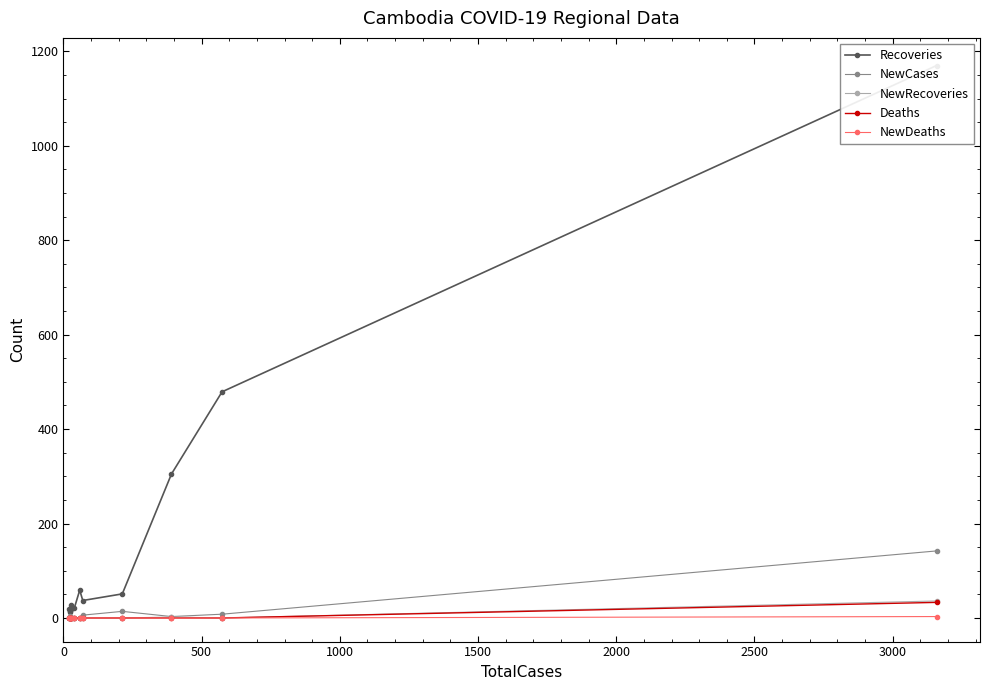

What is the highest value of the NewRecoveries series?

36